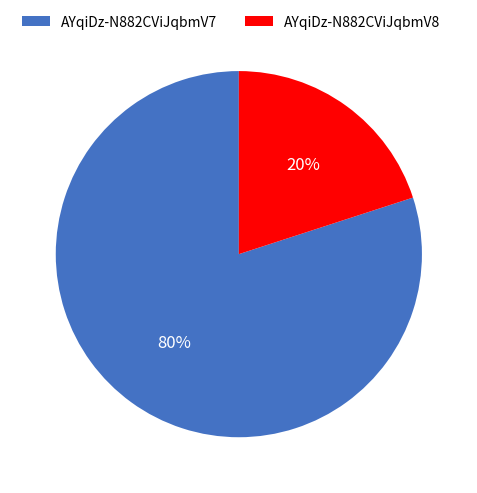

Which category has the biggest portion of the pie?

AYqiDz-N882CViJqbmV7